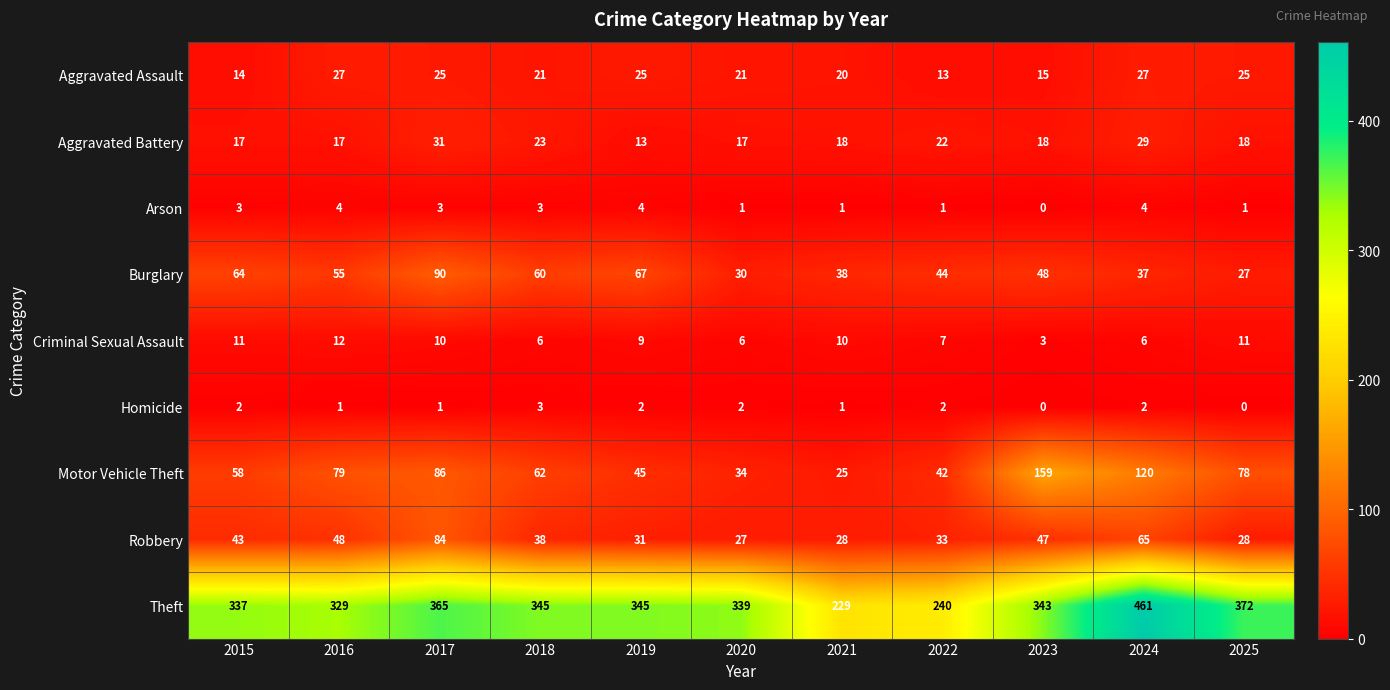

Which series has the largest range (max minus min)?

Theft